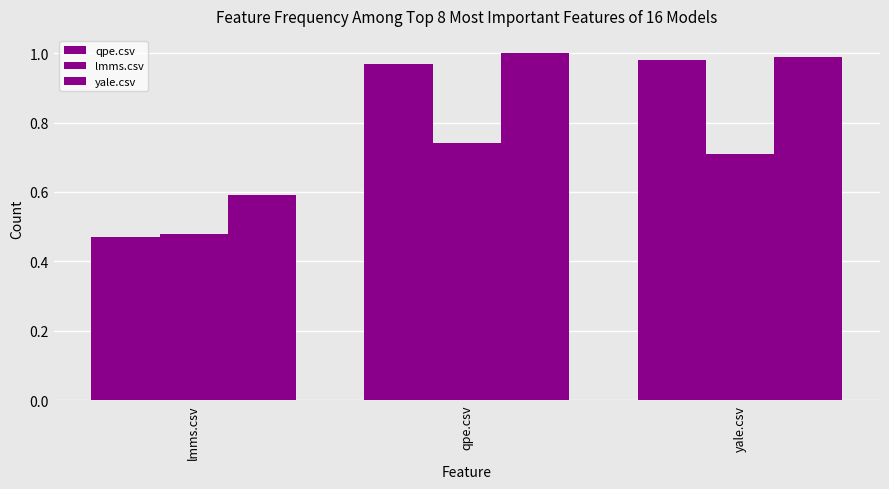

What is the label of the 1st bar from the right?

yale.csv